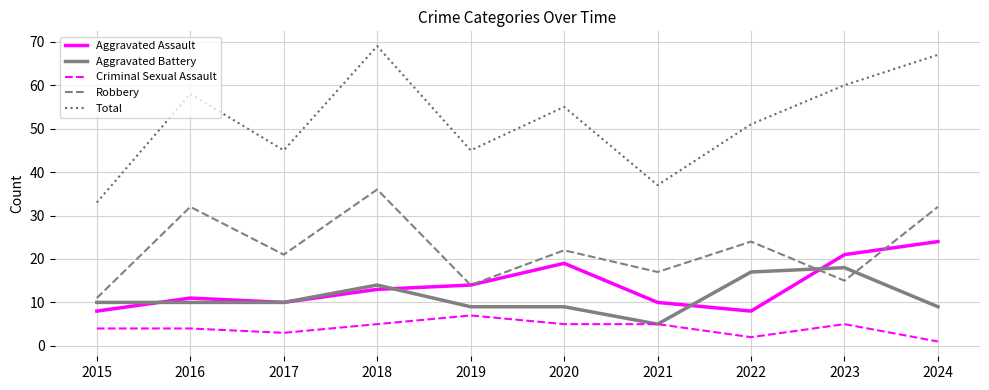

Reading left to right, list all the values displayed in this chart.

Aggravated Assault: 2015=8	2016=11	2017=10	2018=13	2019=14	2020=19	2021=10	2022=8	2023=21	2024=24
Aggravated Battery: 2015=10	2016=10	2017=10	2018=14	2019=9	2020=9	2021=5	2022=17	2023=18	2024=9
Criminal Sexual Assault: 2015=4	2016=4	2017=3	2018=5	2019=7	2020=5	2021=5	2022=2	2023=5	2024=1
Robbery: 2015=11	2016=32	2017=21	2018=36	2019=14	2020=22	2021=17	2022=24	2023=15	2024=32
Total: 2015=33	2016=58	2017=45	2018=69	2019=45	2020=55	2021=37	2022=51	2023=60	2024=67